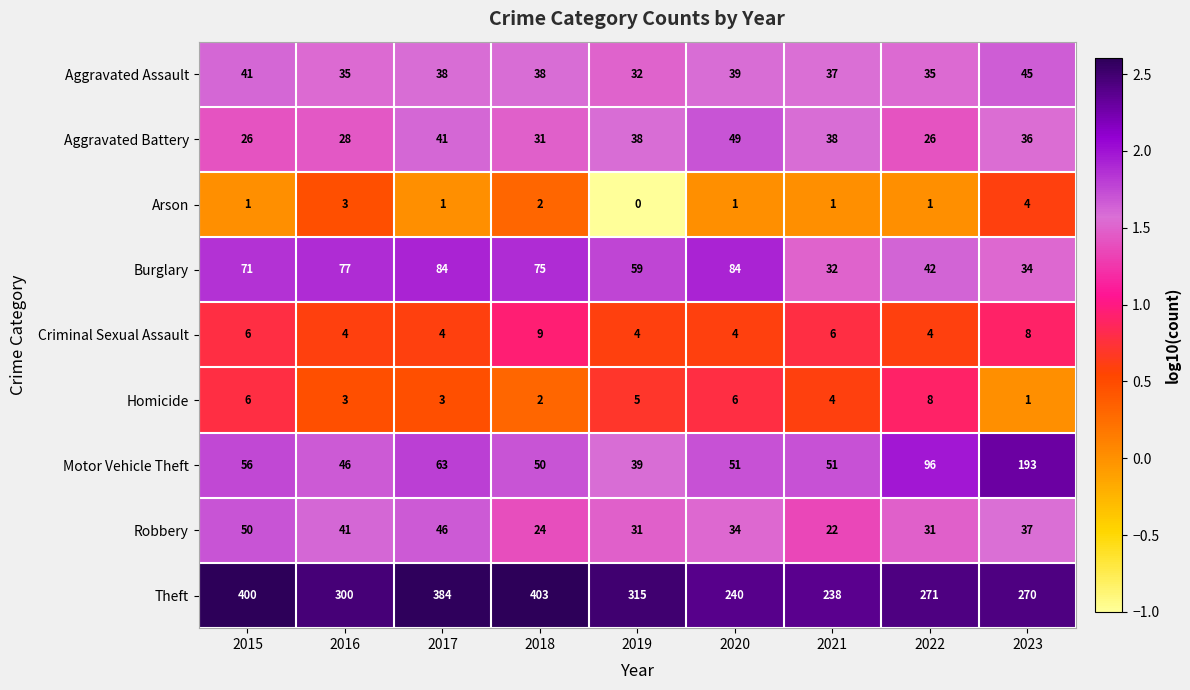

Is it true that Arson equals 1 at 2021?

True